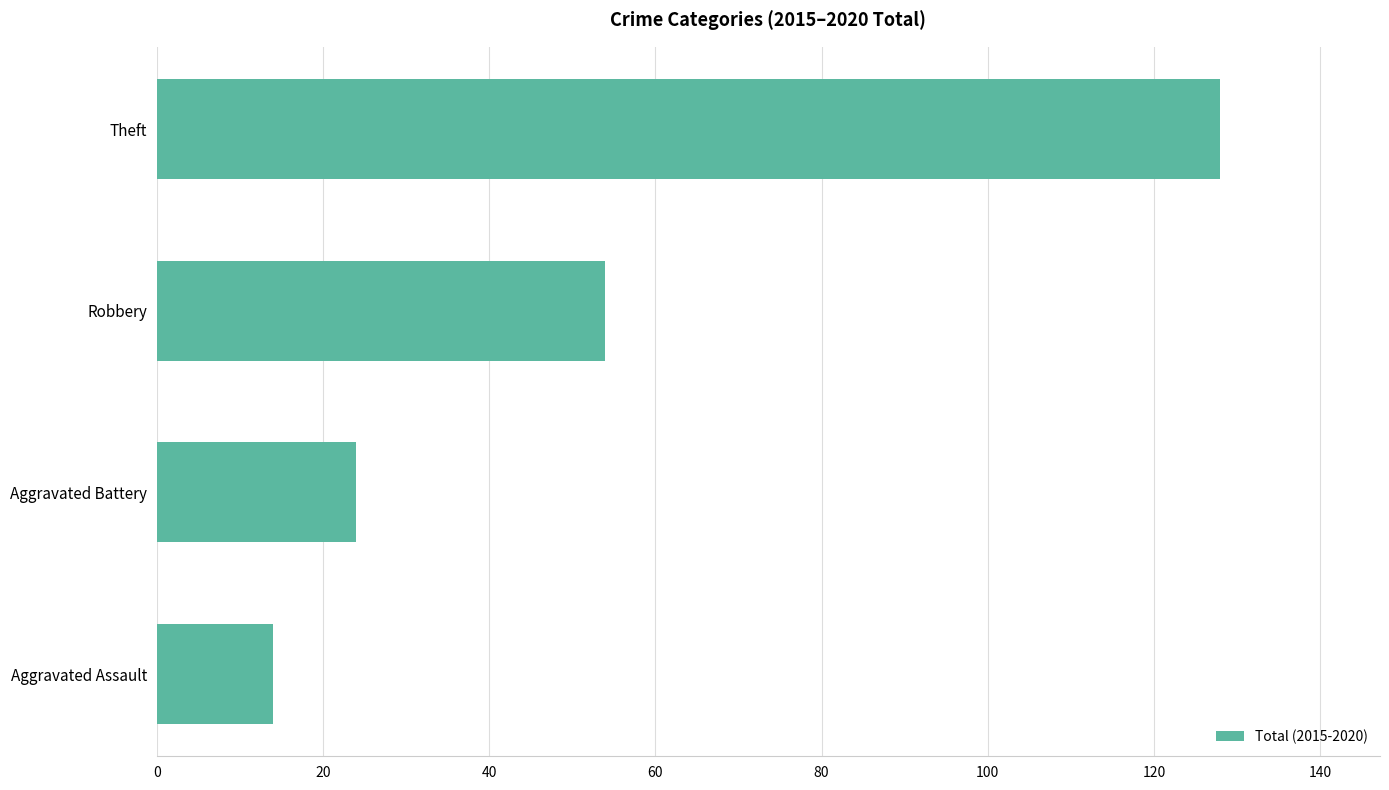

What is the ratio of the value at Aggravated Battery to the value at Robbery?

0.4